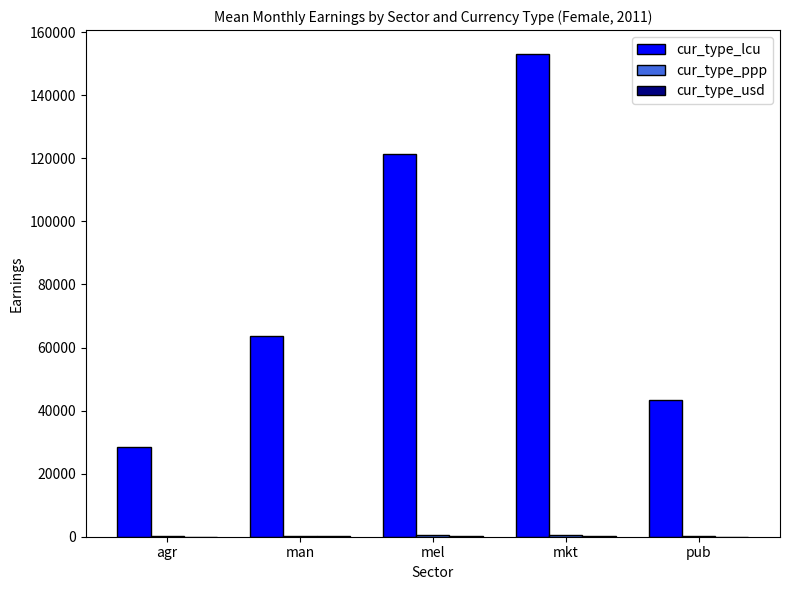

Does the chart contain stacked bars?

No